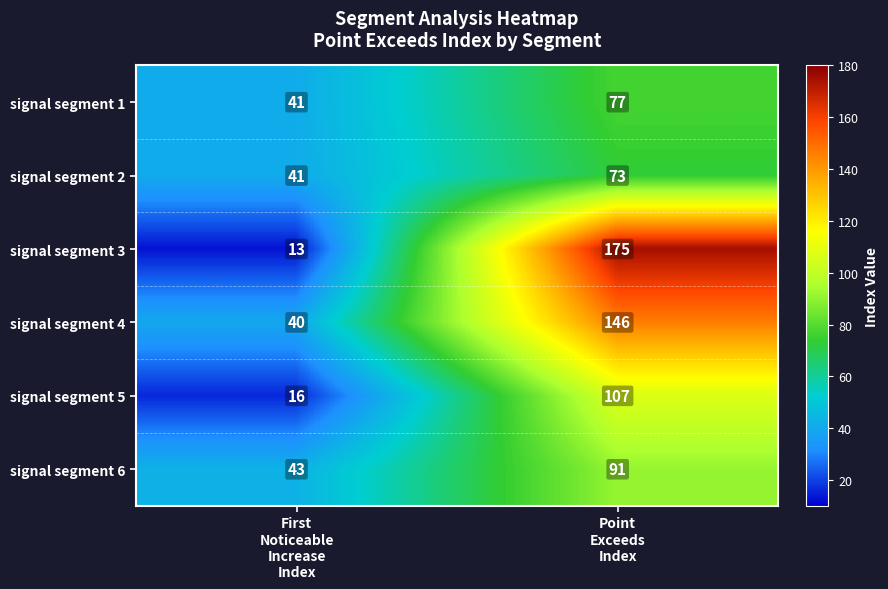

Which series has the largest range (max minus min)?

signal segment 3